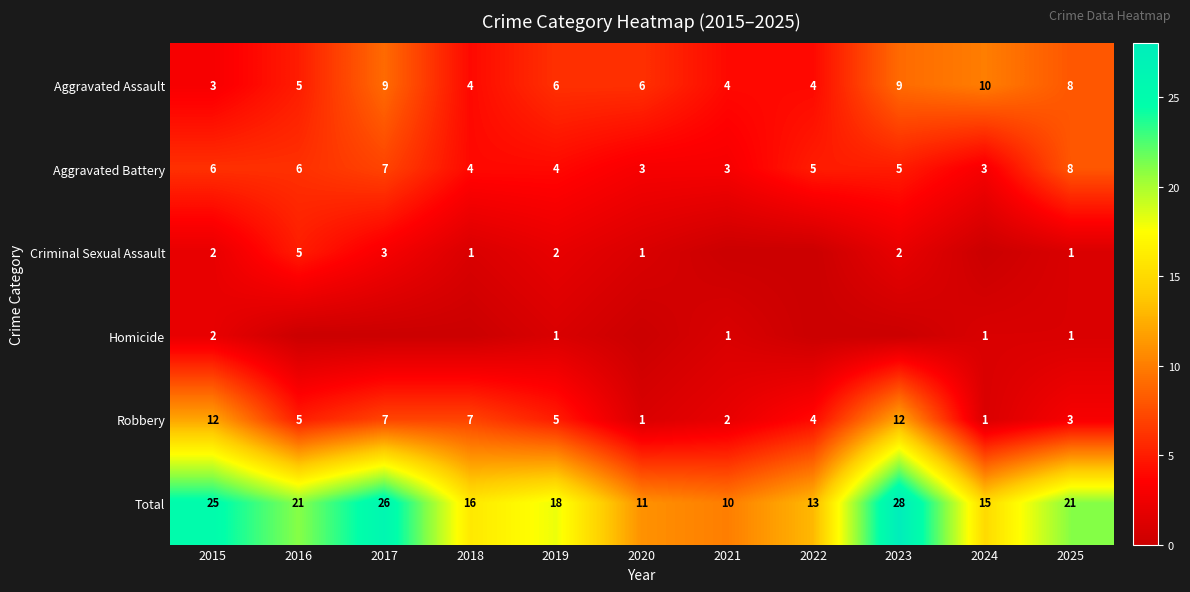

What is the maximum value for Total?

28